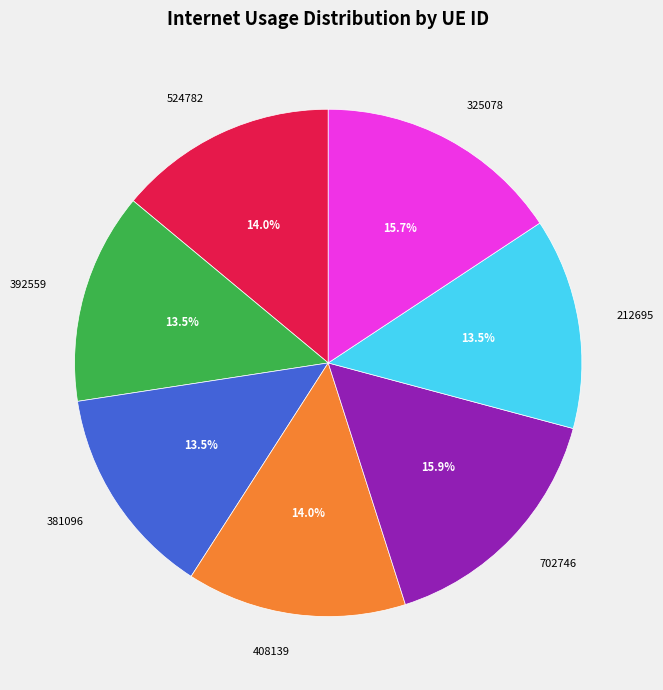

What is the total percentage of 408139 and 702746?

29.9%